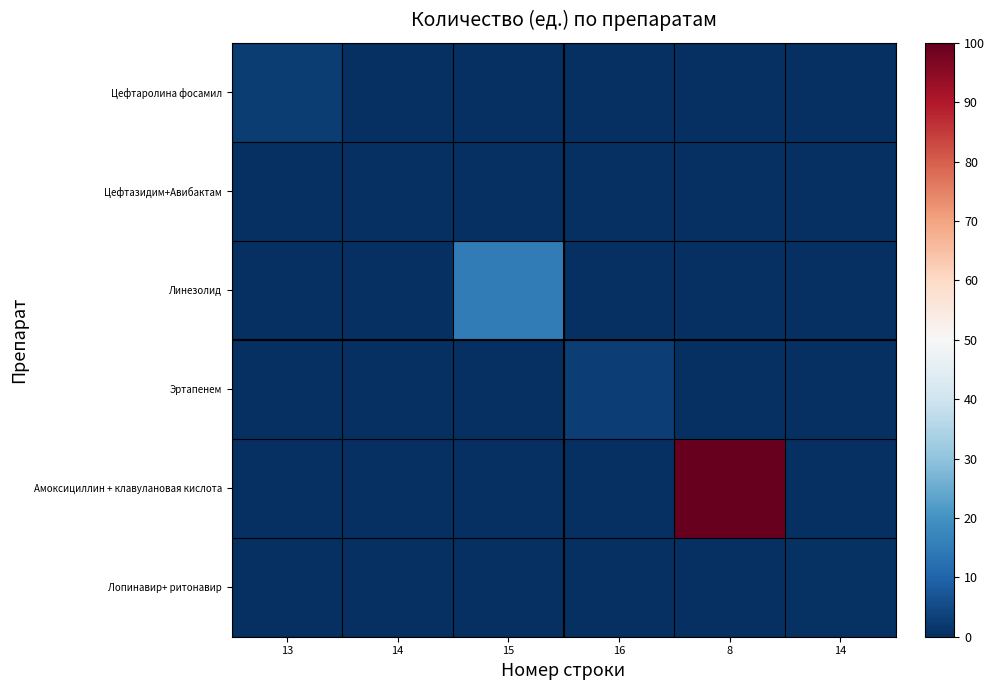

Which series has the largest total across all categories?

Амоксициллин + клавулановая кислота